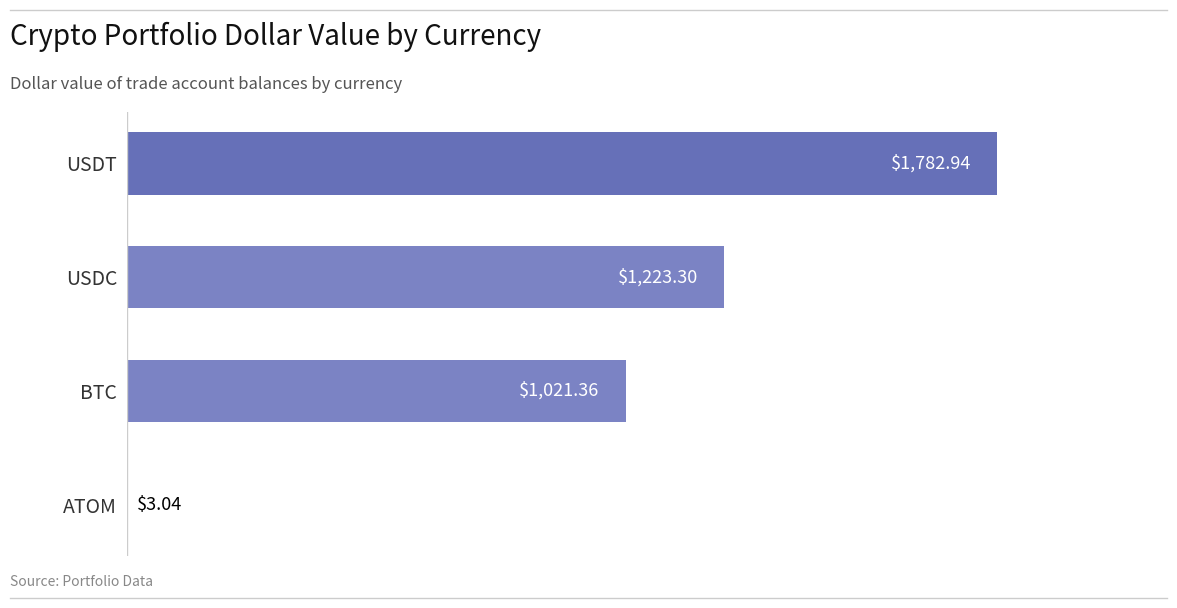

What is the sum of all values?

4030.6